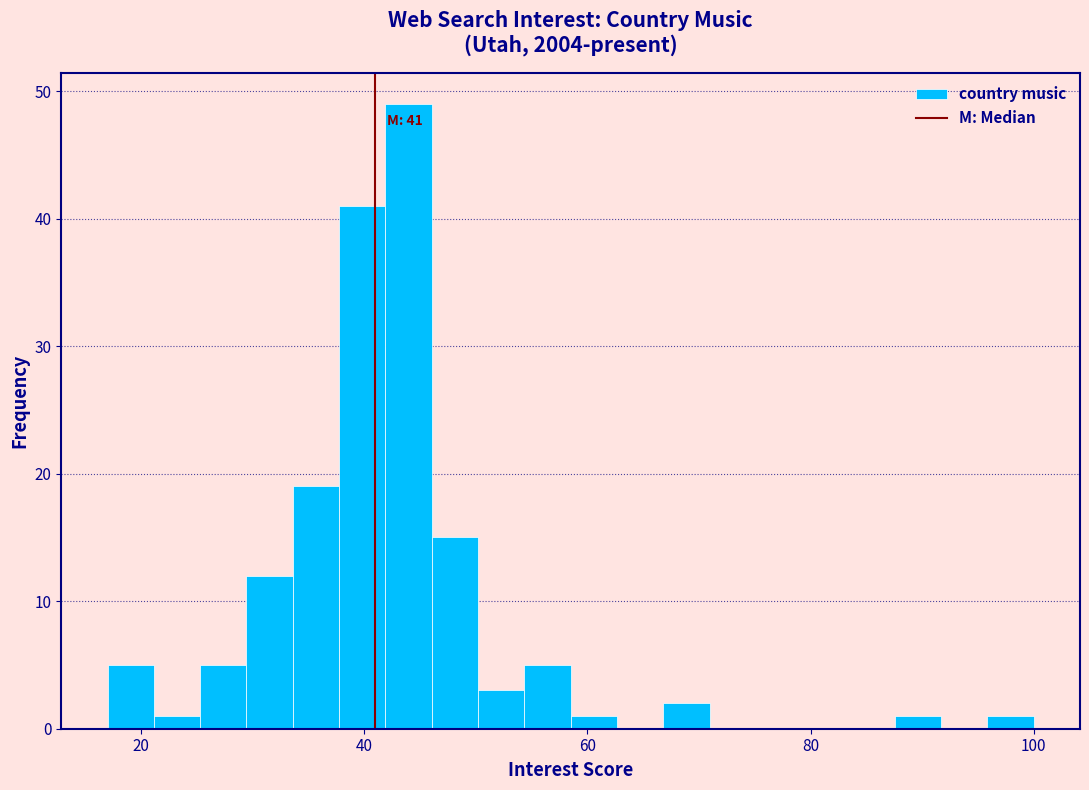

Around what value on the x-axis is the tallest bar? Give the approximate position of its centre, as read against the axis.

44